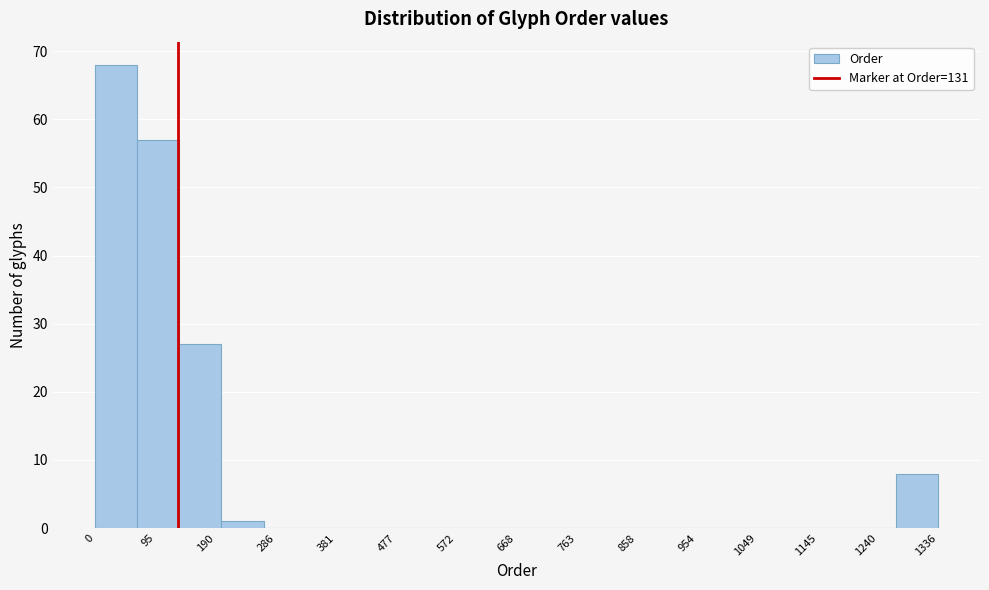

Reading left to right, list every bar in this chart as the range it spans on the x-axis followed by its height. Neither the bar edges nor the heights are printed on the chart, so give them approximately, as read against the axes.

0 to 70: 68
70 to 130: 57
130 to 200: 27
200 to 270: 1
270 to 330: 0
330 to 400: 0
400 to 470: 0
470 to 530: 0
530 to 600: 0
600 to 670: 0
670 to 730: 0
730 to 800: 0
800 to 870: 0
870 to 940: 0
940 to 1000: 0
1000 to 1070: 0
1070 to 1140: 0
1140 to 1200: 0
1200 to 1270: 0
1270 to 1340: 8